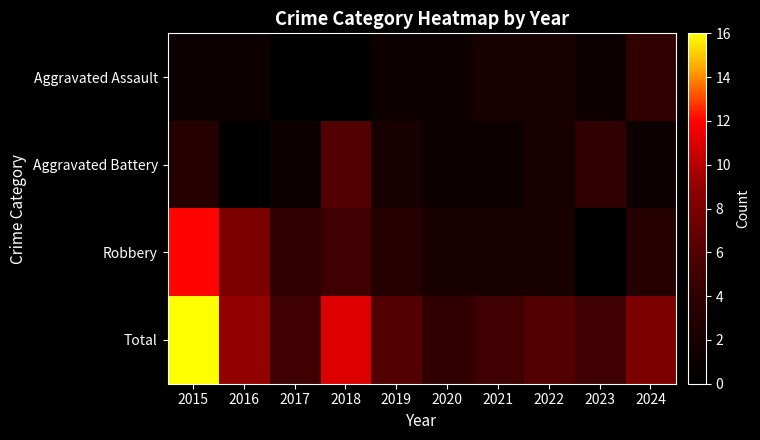

Which label corresponds to the largest value in the chart?

2015